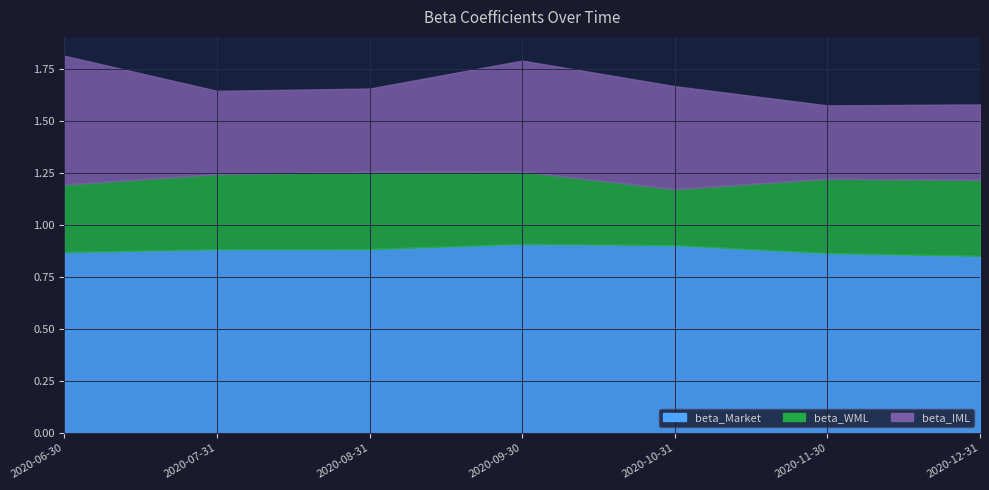

True or false: beta_IML has more than 1 interior local peaks.

False